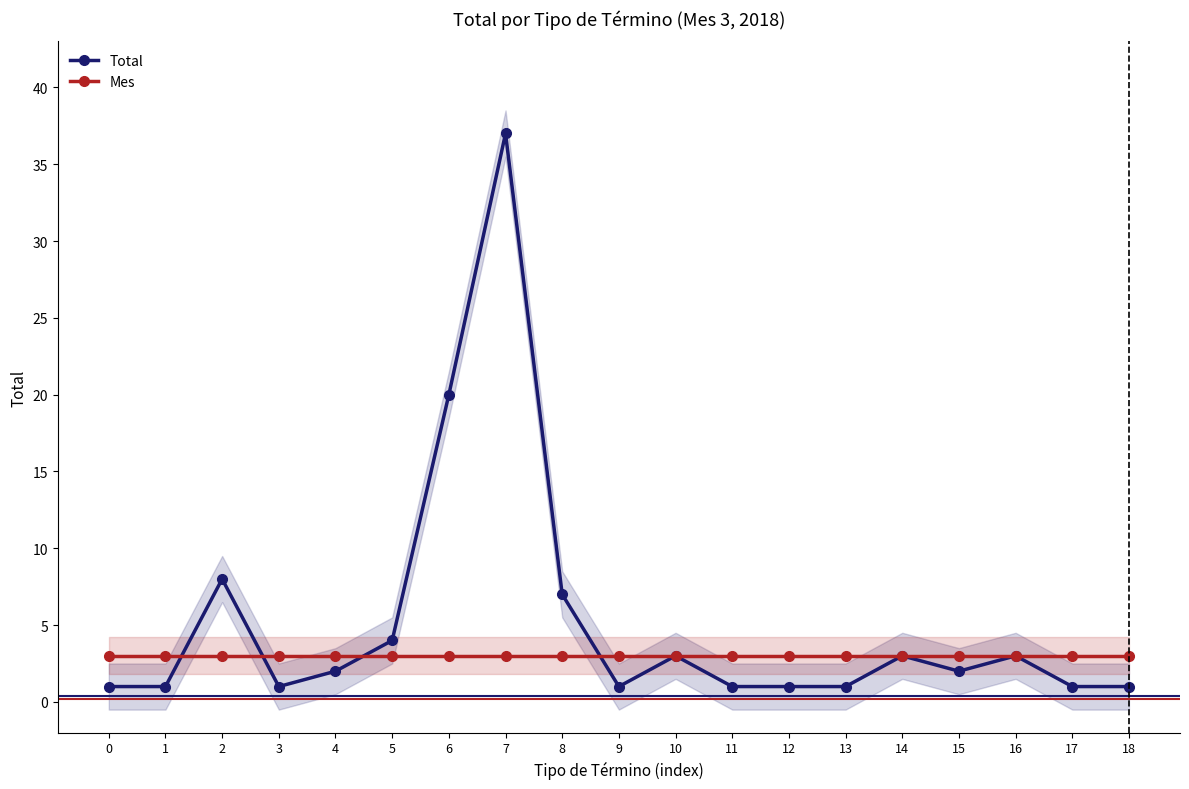

What is the lowest value of the Total series?

1